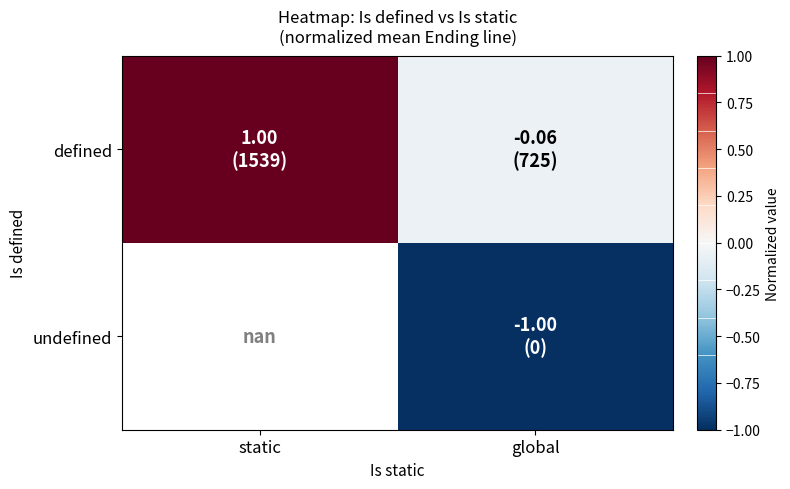

Which has a higher value, static or global?

static